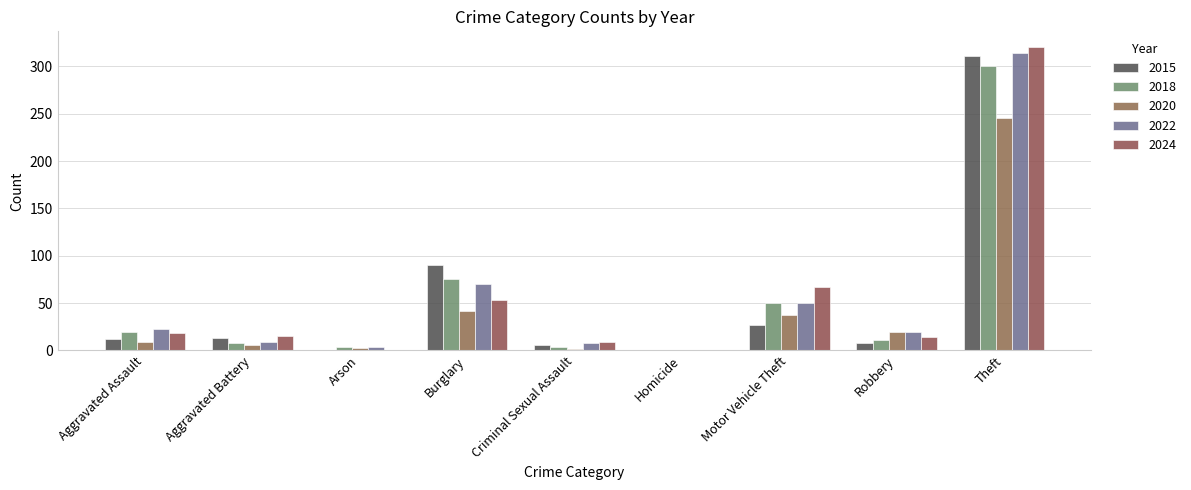

What is the value of the 2020 bar at the 7th from the left?

37